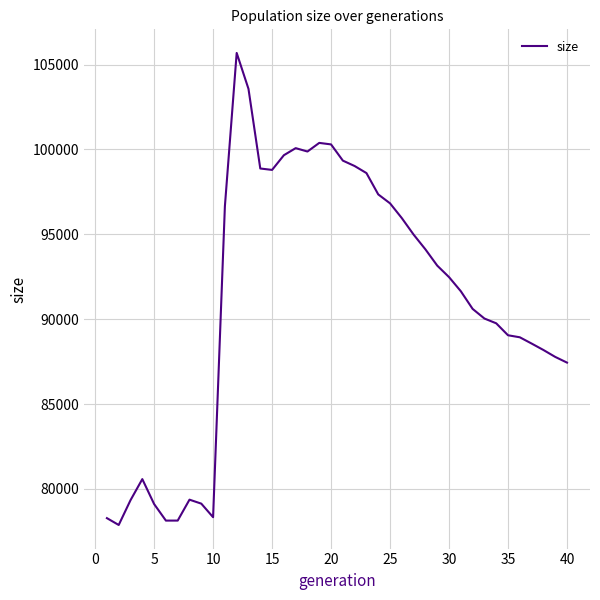

What is the minimum value shown in the chart?

77880